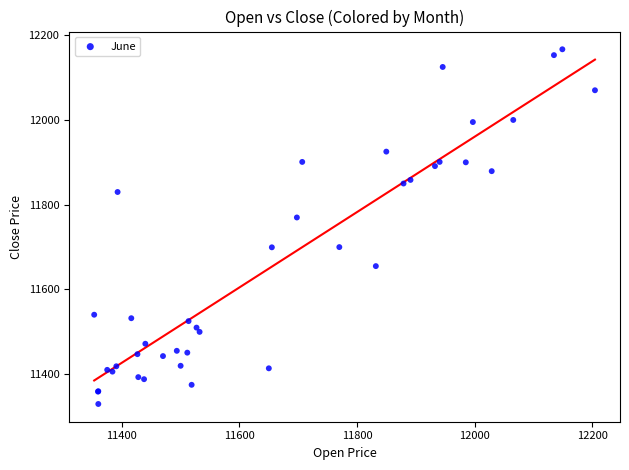

What Y value in the scatter plot is closest to 11748?

11769.9